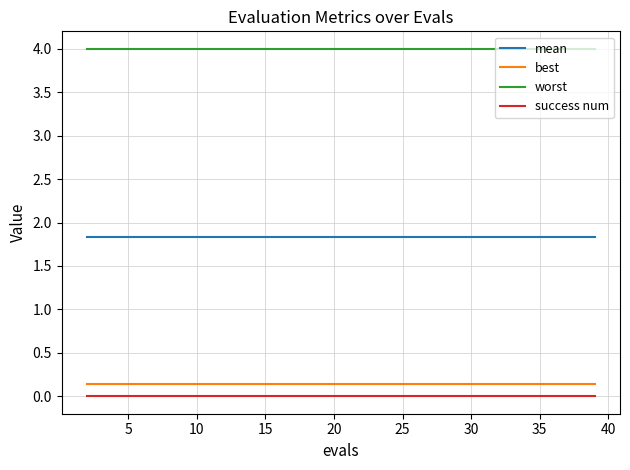

True or false: mean and worst intersect in this chart.

False